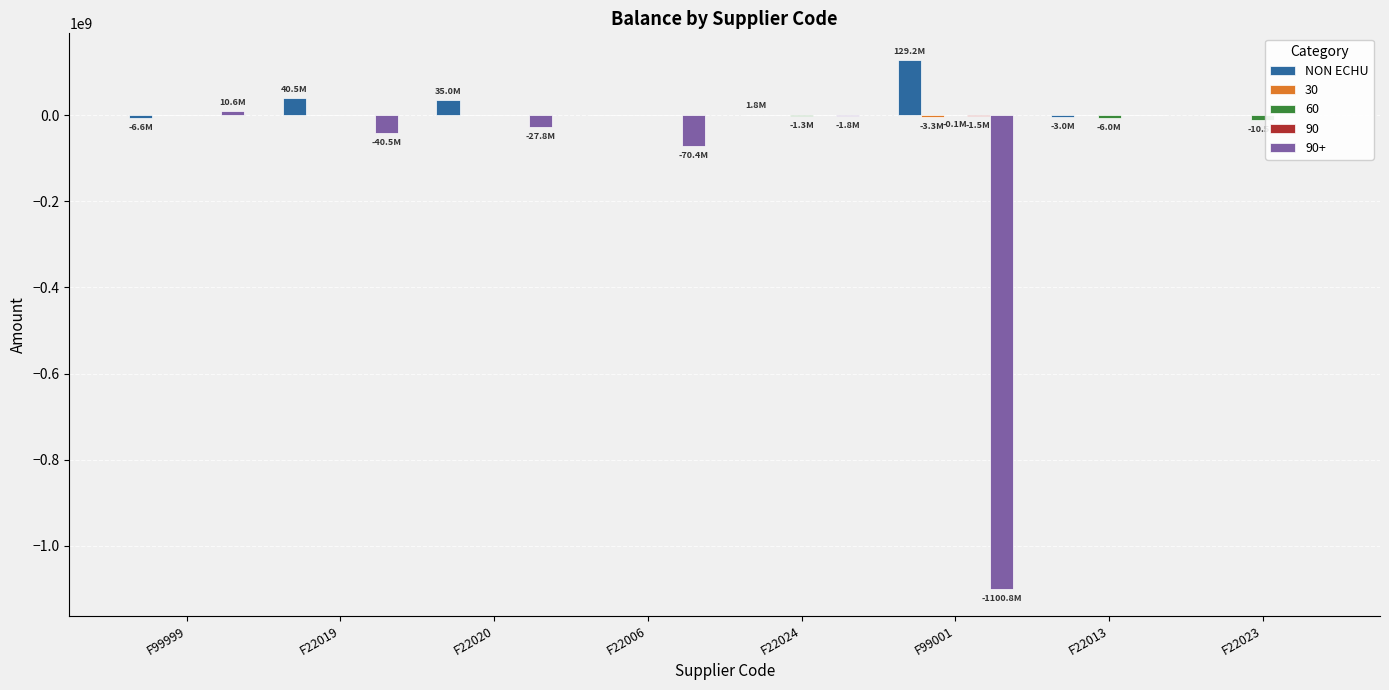

How many positive values are there?

4